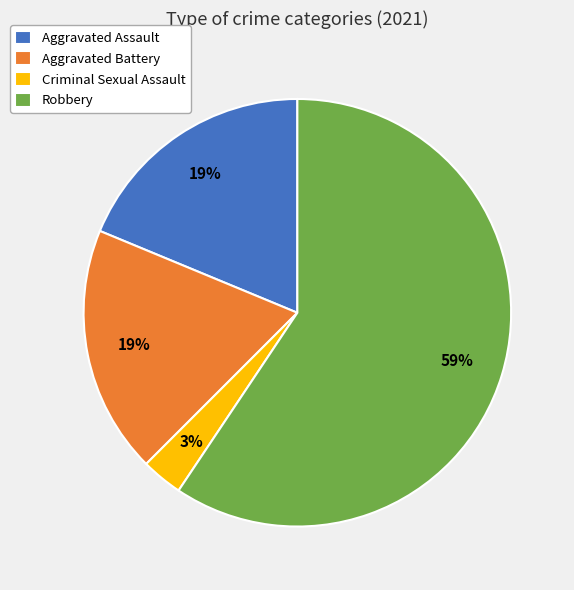

Count the number of slices in the pie.

4